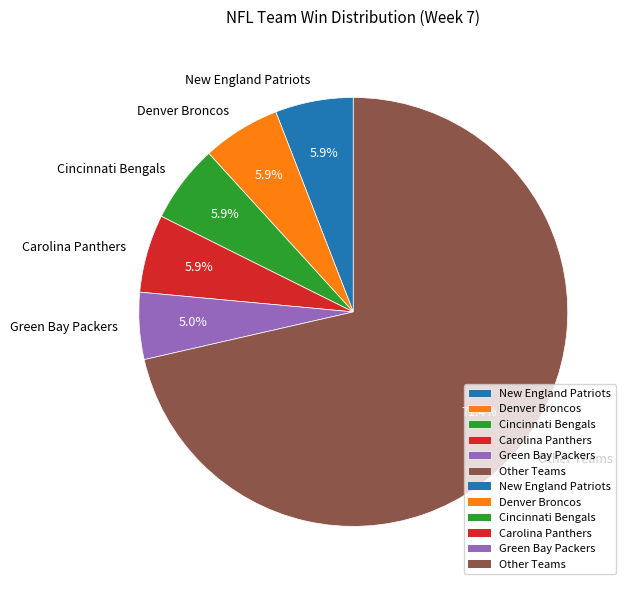

What portion of the pie excludes New England Patriots?

94.1%